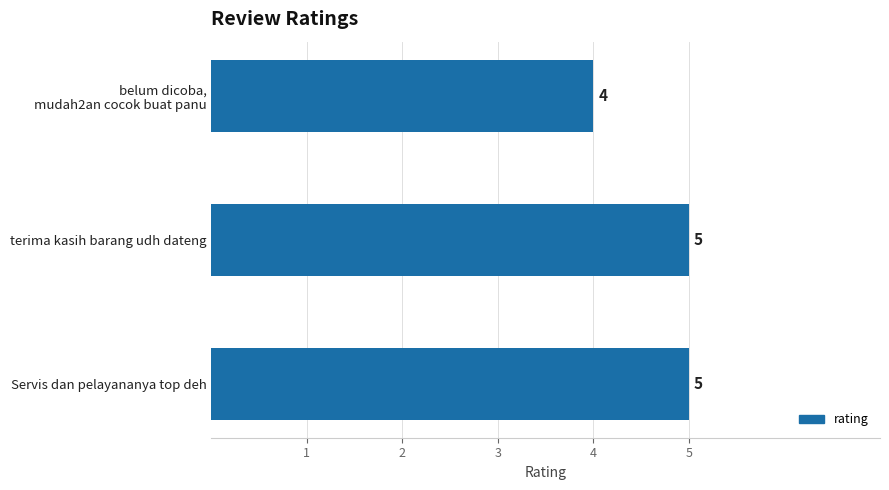

True or false: the data shows 5 at Servis dan pelayananya top deh.

True